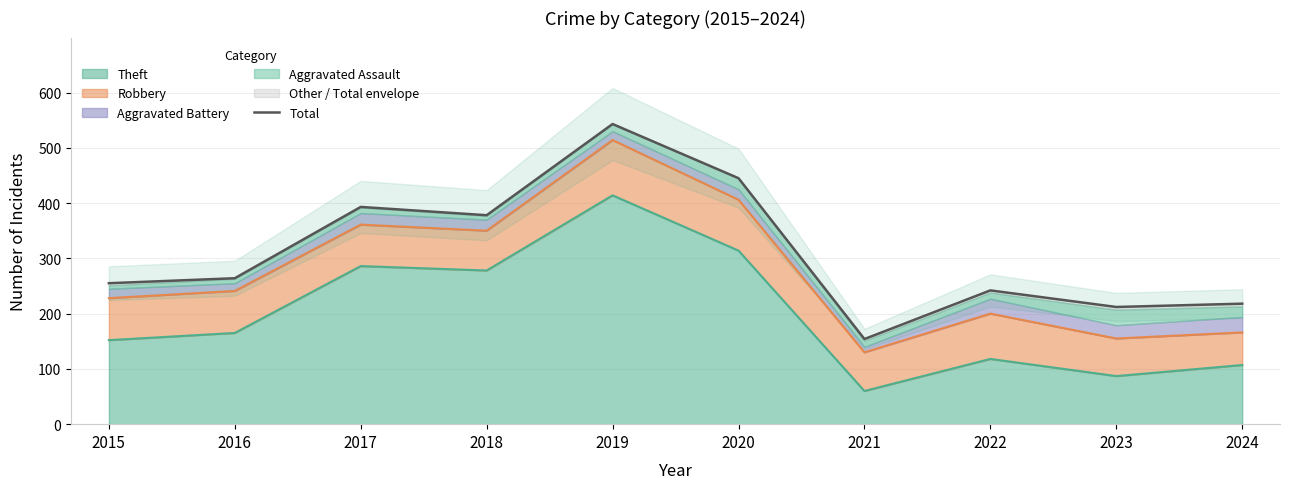

What is the value of the 7th point from the left?

154